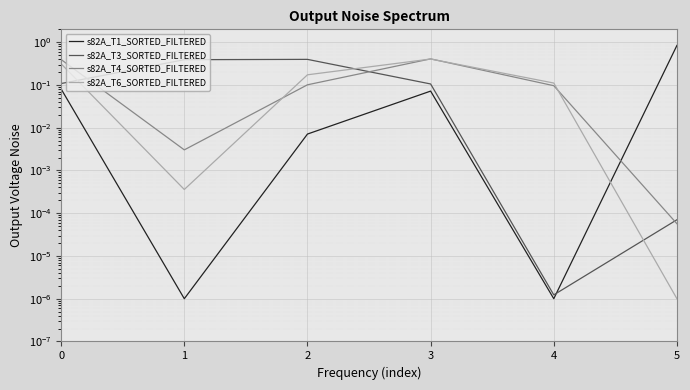

Which series has the largest range (max minus min)?

s82A_T1_SORTED_FILTERED